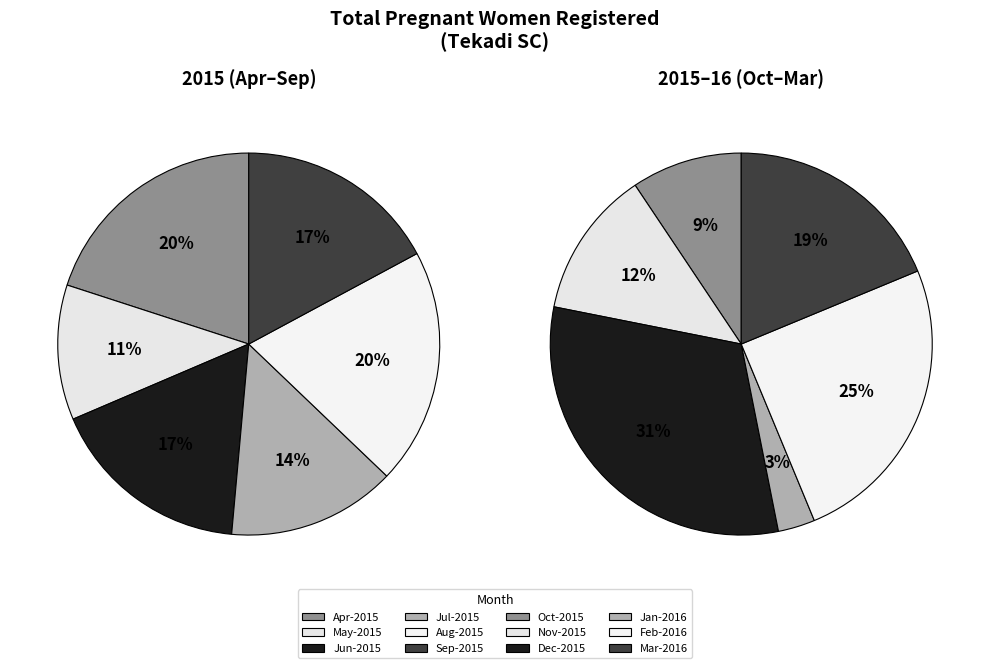

The Aug-2015 slice represents 1% of the pie. True or false?

False